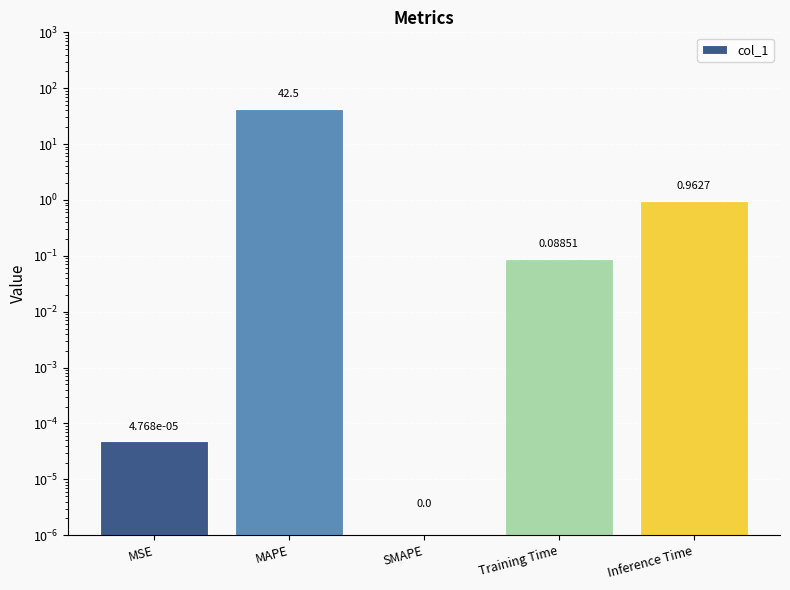

How many bars are there in total?

5